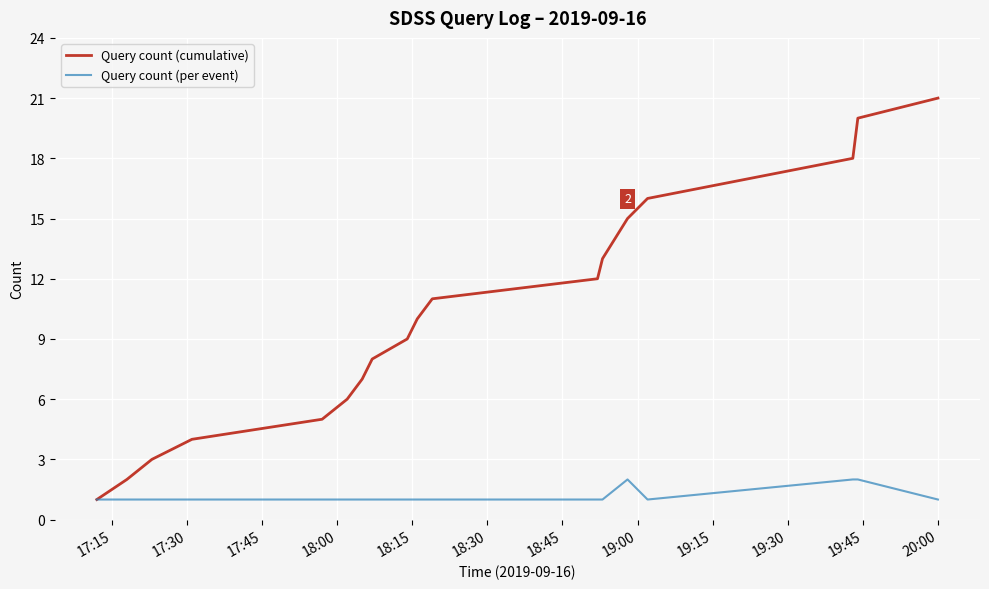

Rank the series by their average value, from lowest to highest.

Query count (per event), Query count (cumulative)